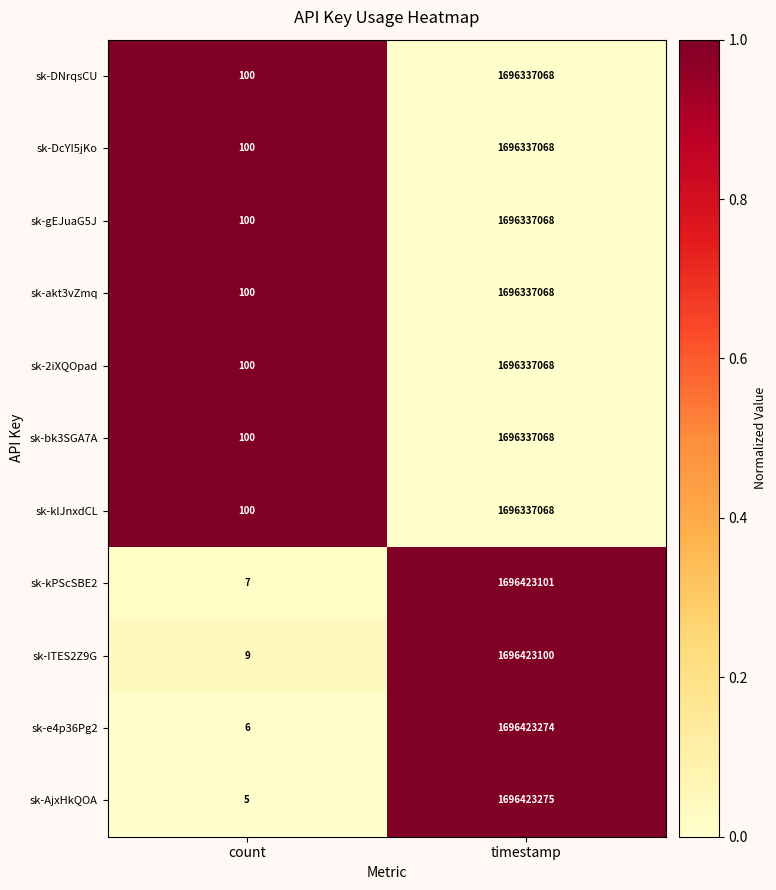

Rank the categories by sk-klJnxdCL value from lowest to highest.

count, timestamp